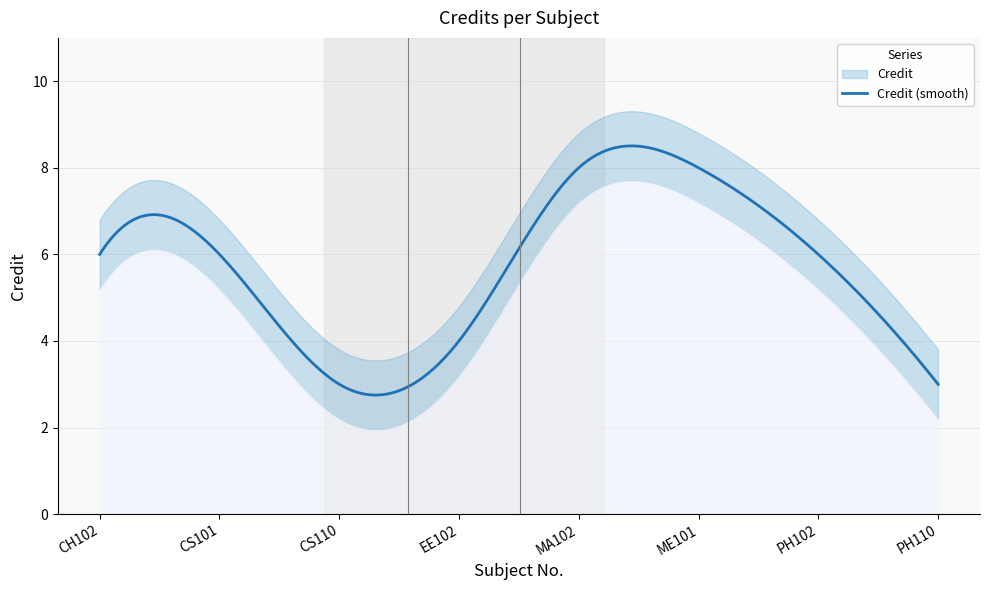

What is the average value?

6